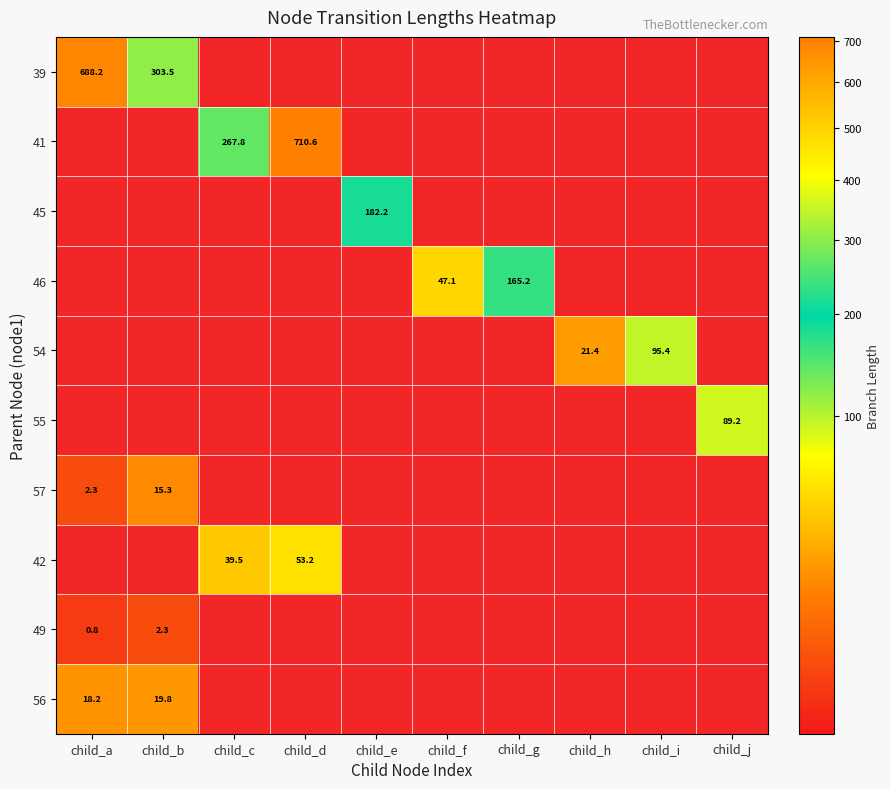

At which category is the sum across all series the highest?

child_d